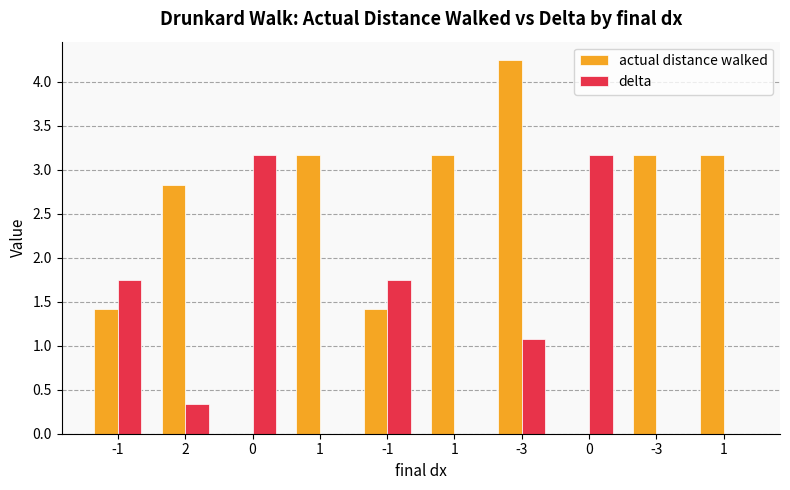

Count the number of data series in this chart.

2